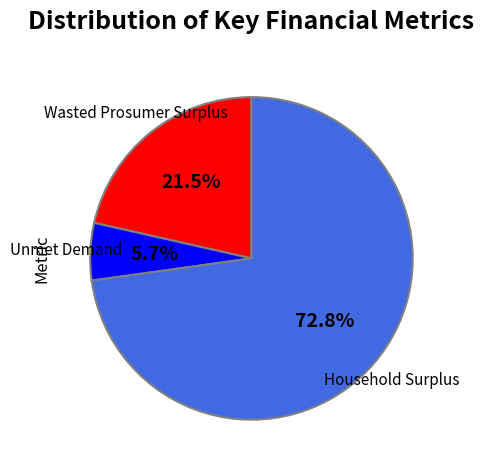

What percentage do Unmet Demand and Wasted Prosumer Surplus together represent?

27.2%